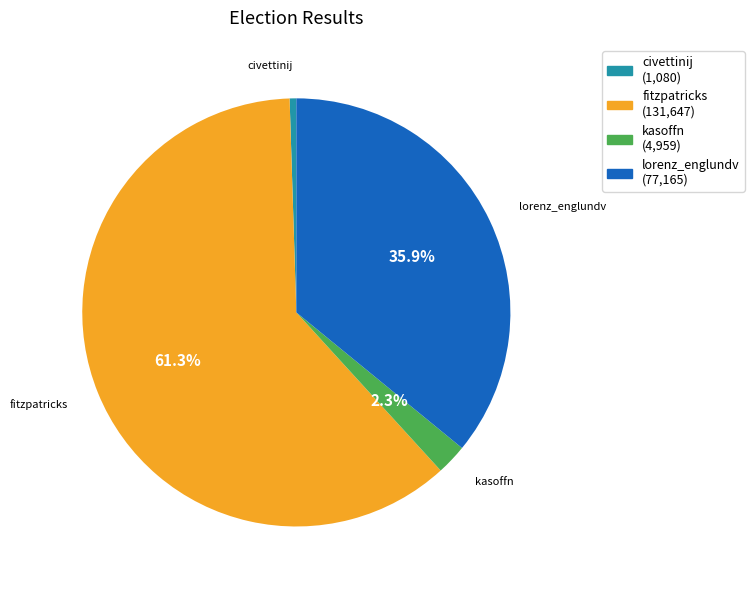

Combined, what portion of the pie is fitzpatricks and kasoffn?

63.6%